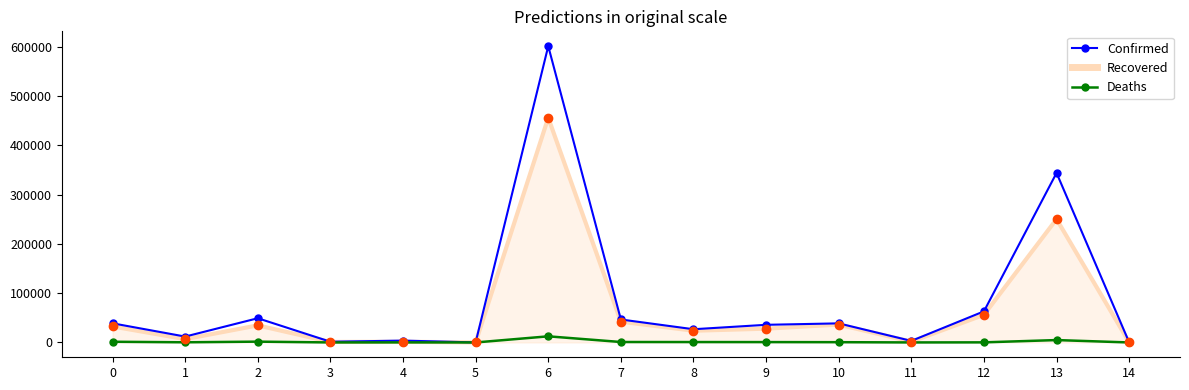

What is the sum of the Confirmed values at 14 and 10?

38962